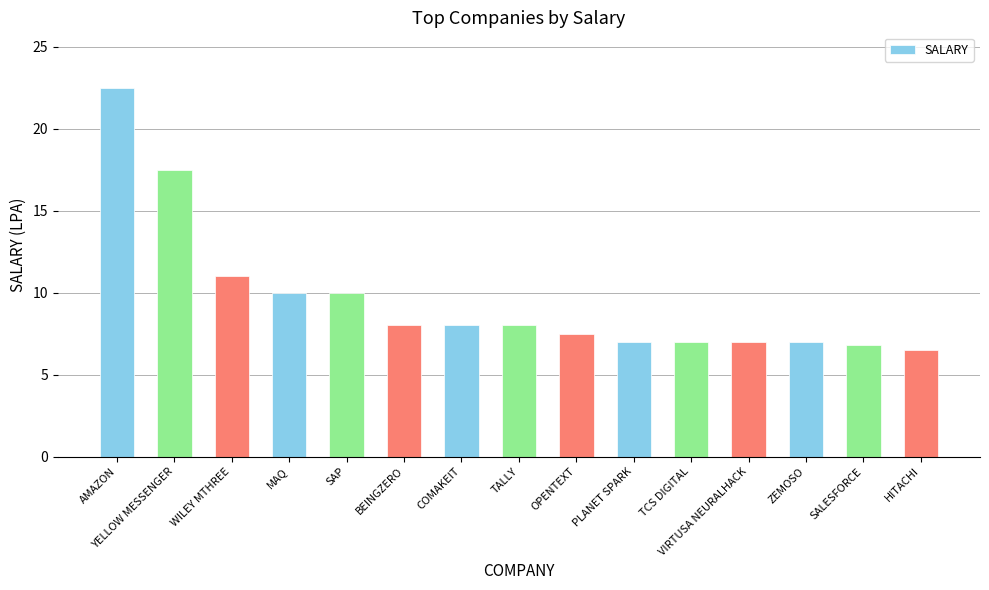

What is the change in value from BEINGZERO to PLANET SPARK?

-1.0